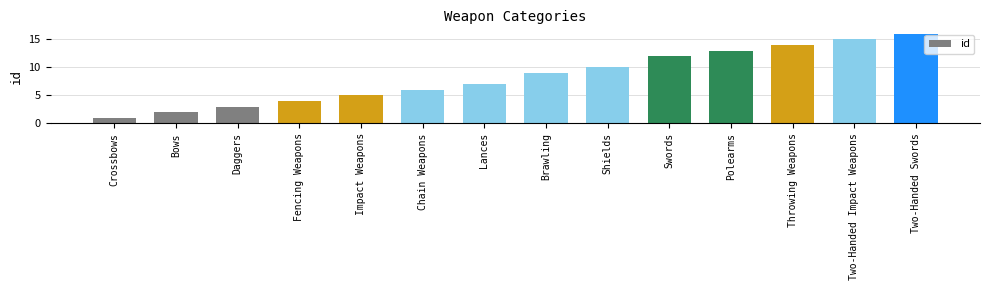

What is the average value?

8